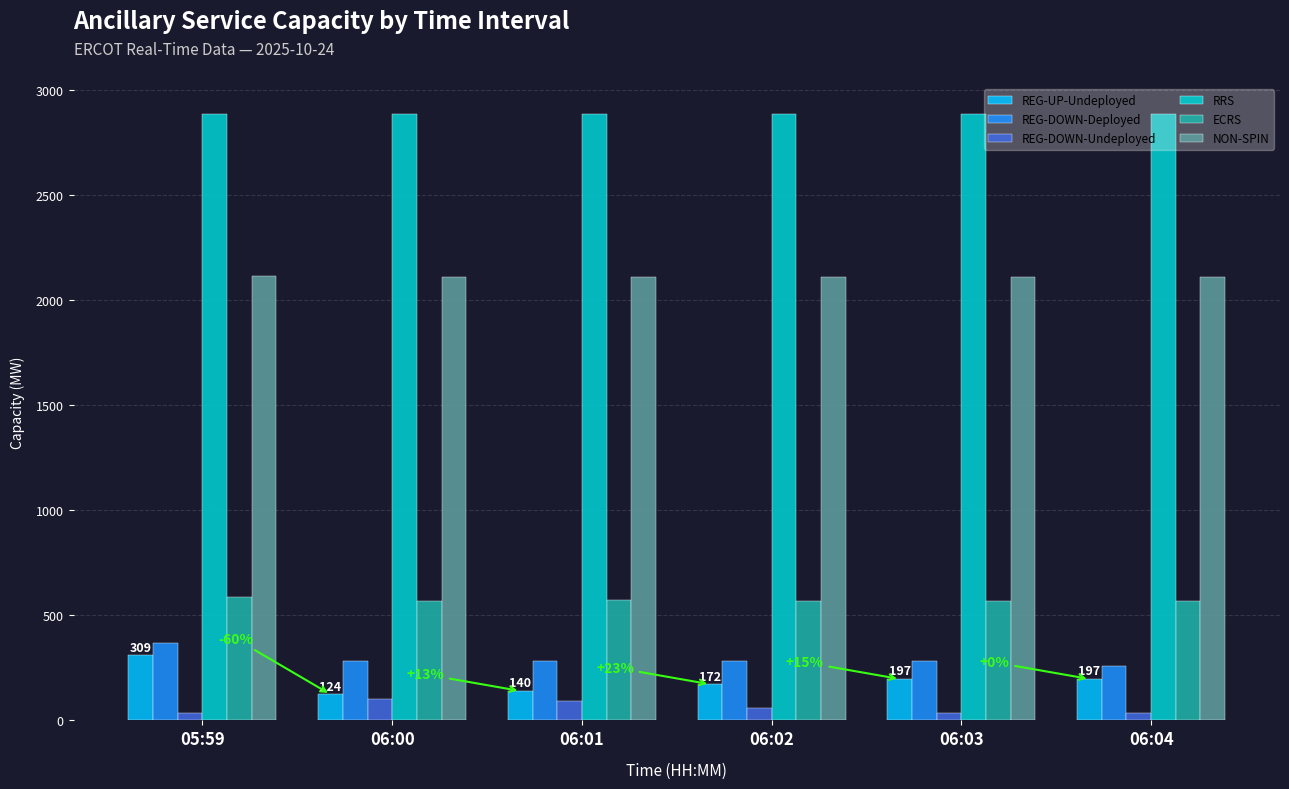

What is the sum of the REG-DOWN-Deployed values at 06:01 and 05:59?

651